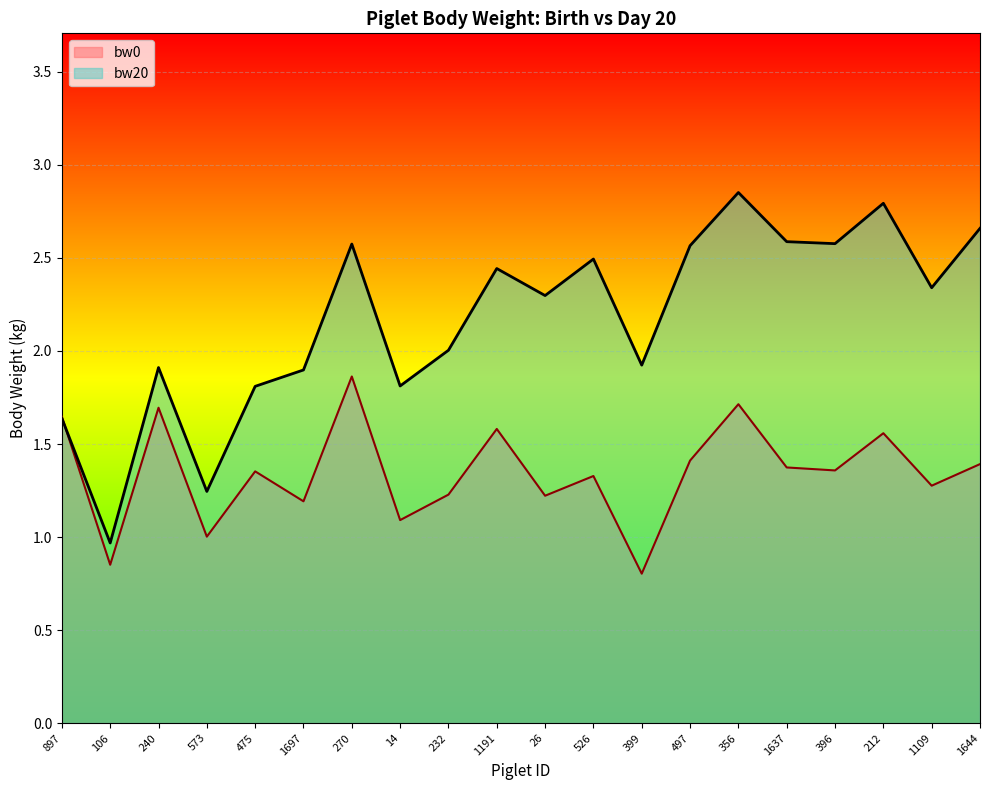

Which category has the lowest value in the bw20 series?

106